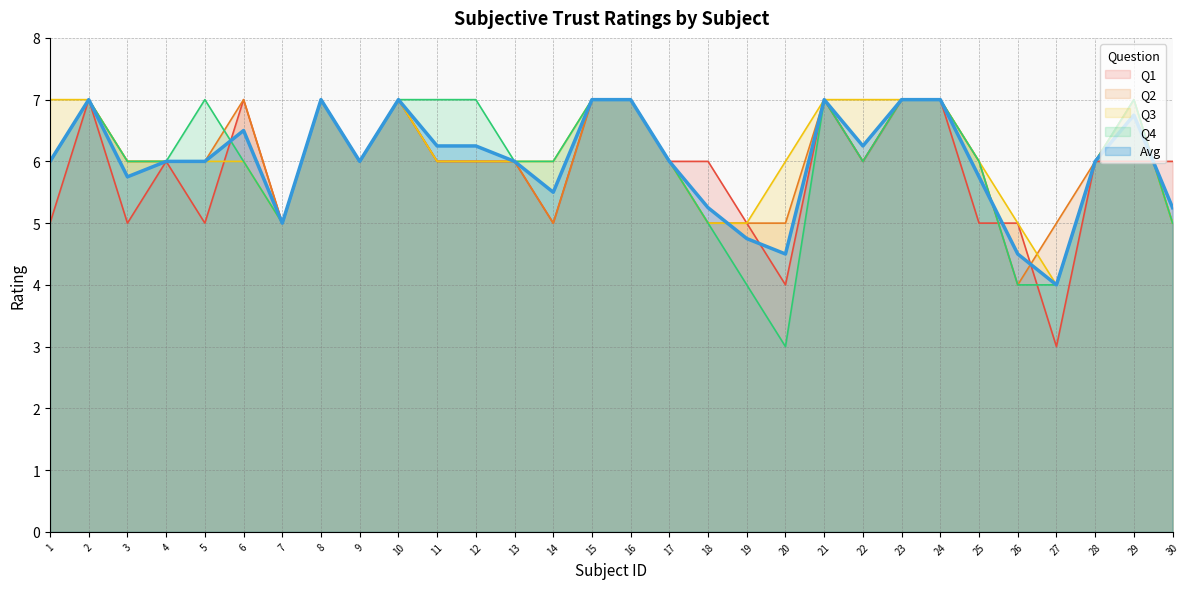

Where is Q4 nearest to the value 5?

7